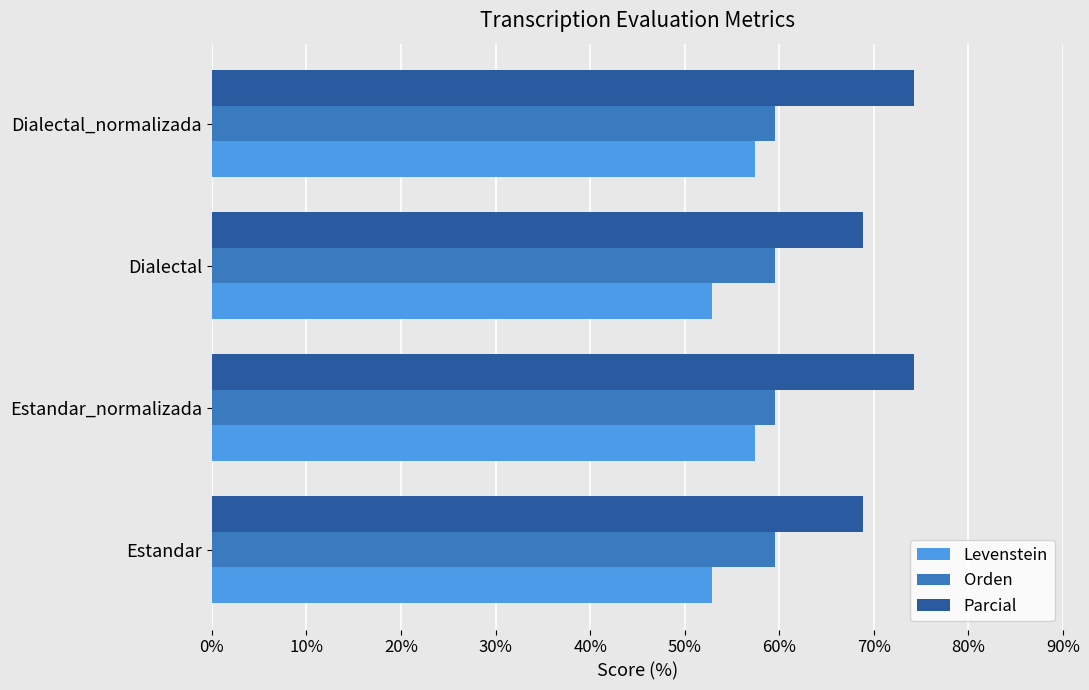

How many data points in Parcial are less than 74?

2